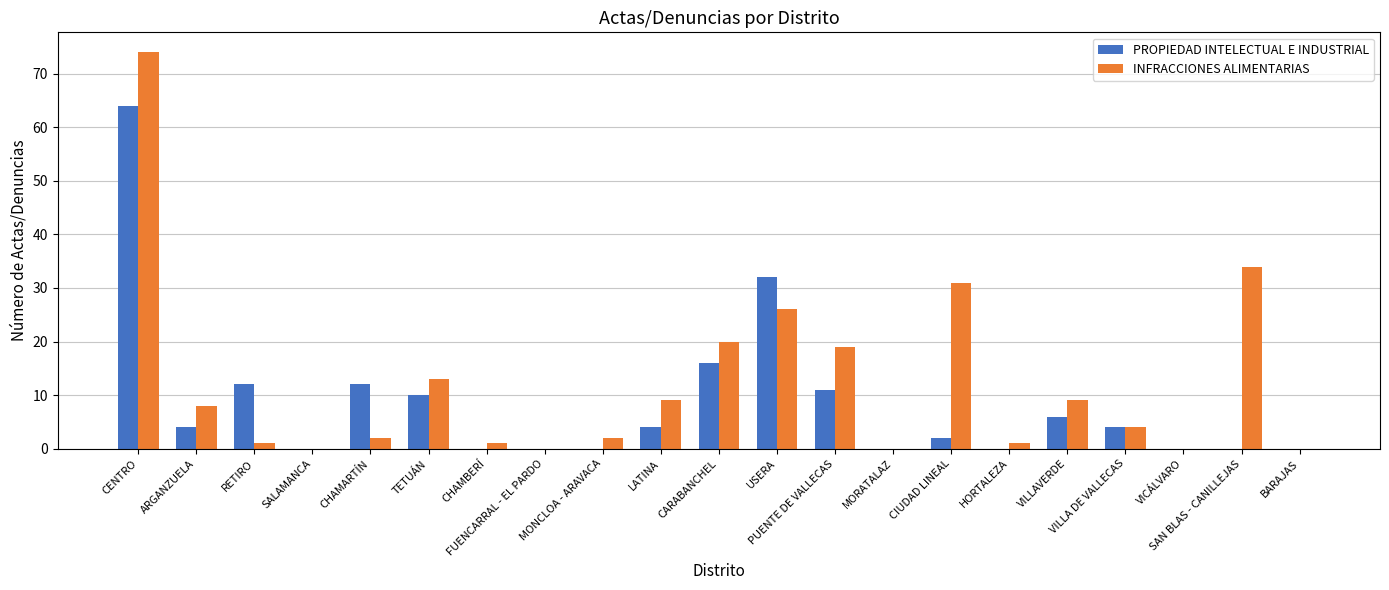

How many data points does each series have?

21